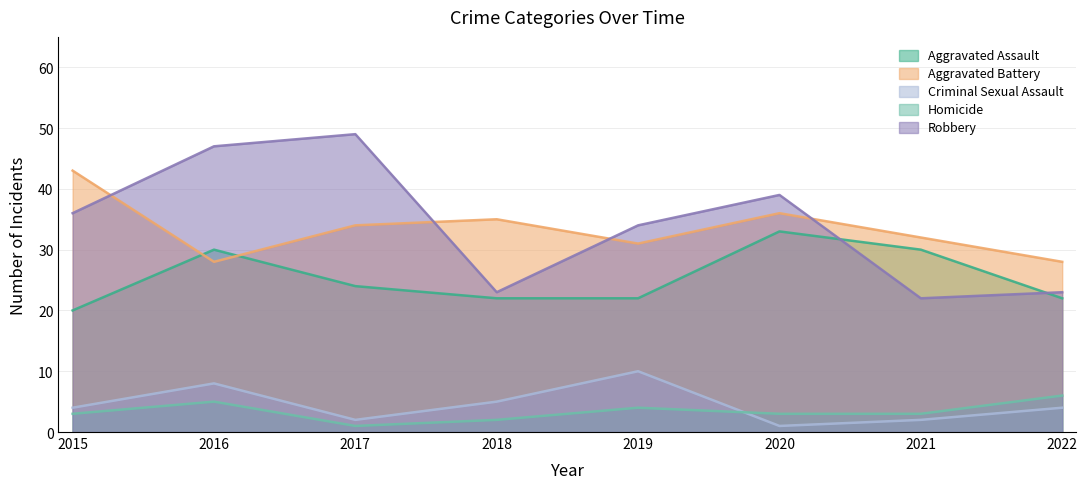

Count the number of categories in the chart.

8